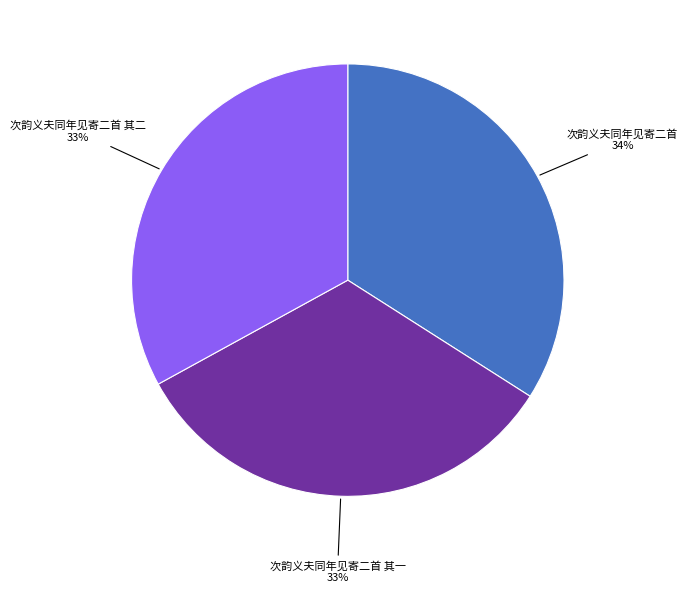

To the nearest percent, what is the average slice percentage?

33%